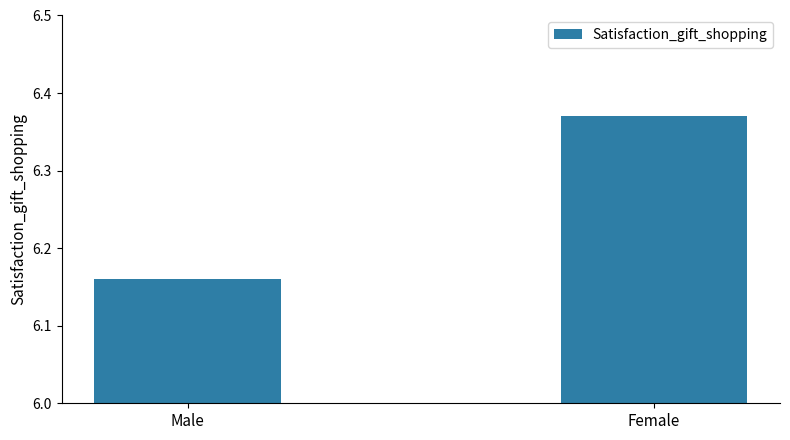

At which category does the chart reach its minimum across all series?

Male